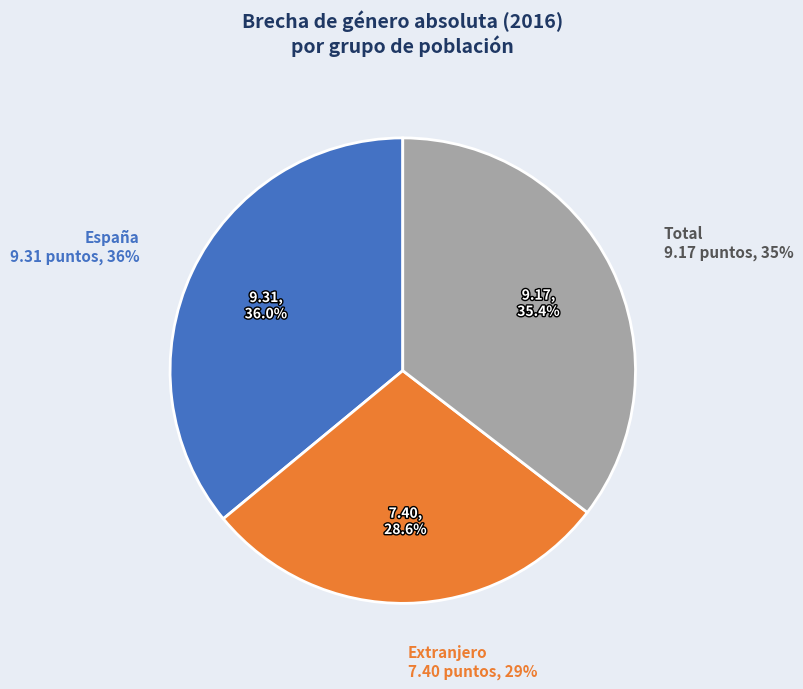

Count the number of slices in the pie.

3